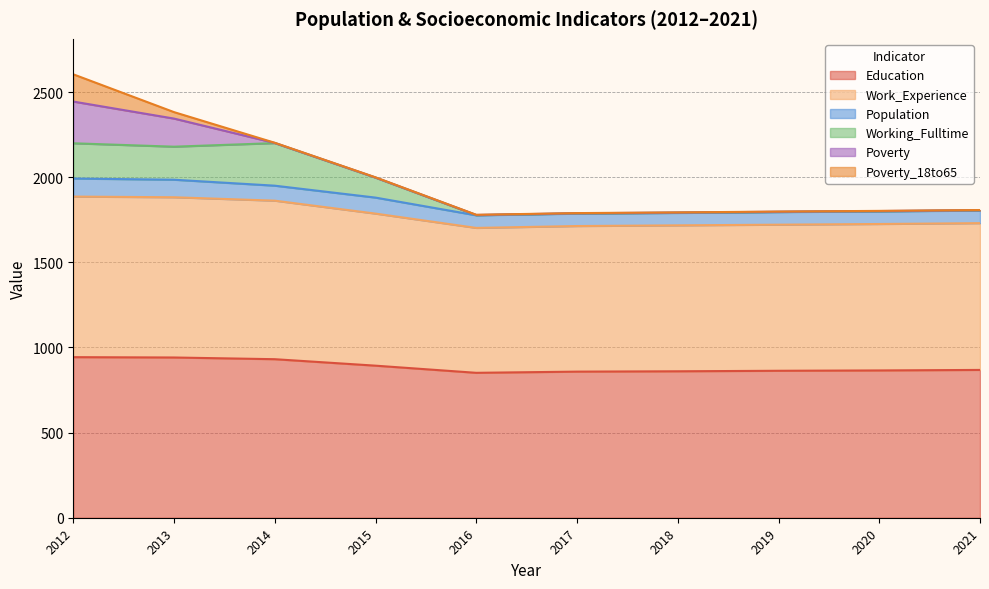

Is the value of Work_Experience at 2012 greater than the value of Education at 2019?

Yes